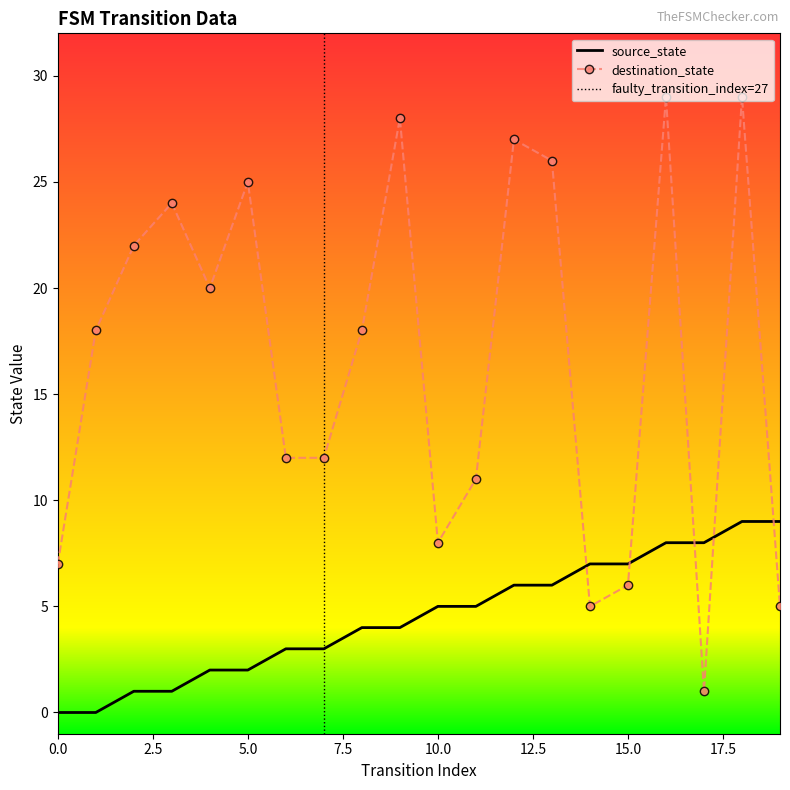

What is the value of the destination_state point at the 2nd from the left?

18